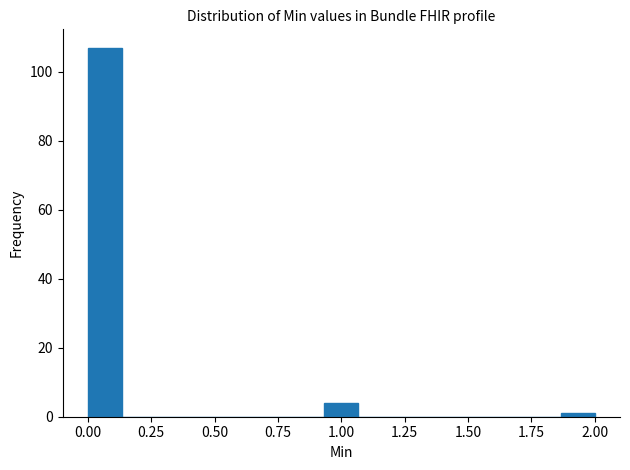

Around what value on the x-axis is the tallest bar? Give the approximate position of its centre, as read against the axis.

0.05